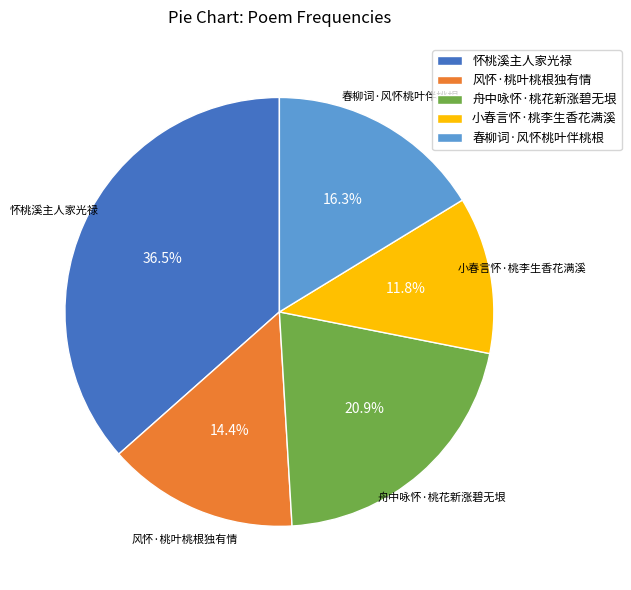

Count the number of slices in the pie.

5